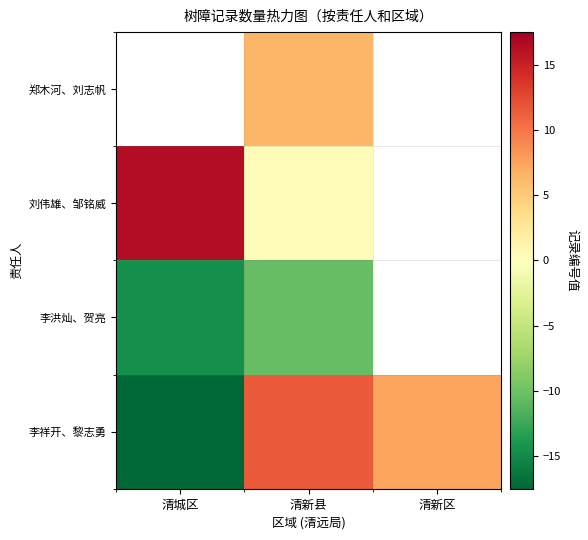

Is it true that 刘伟雄、邹铭威 equals 0.1 at 清新县?

False